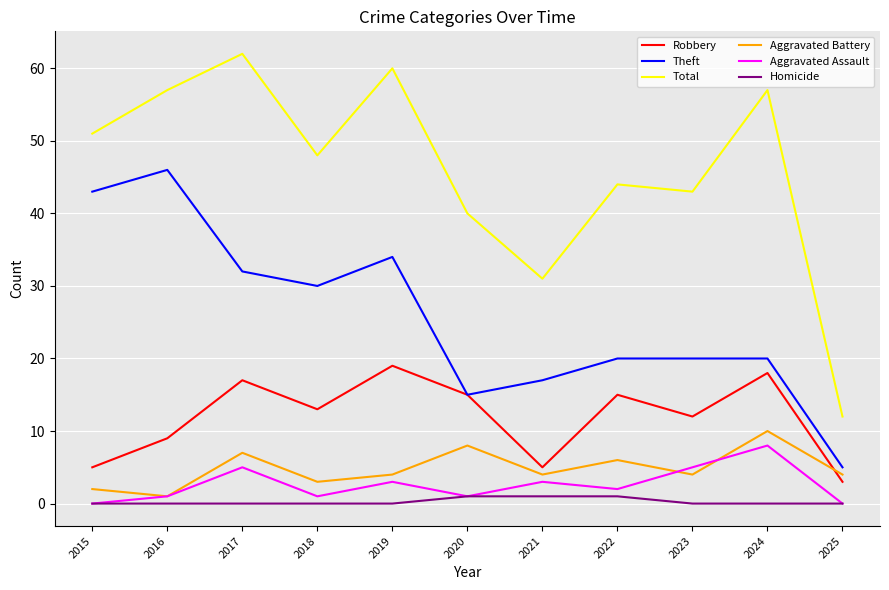

How many categories are shown in the chart?

11